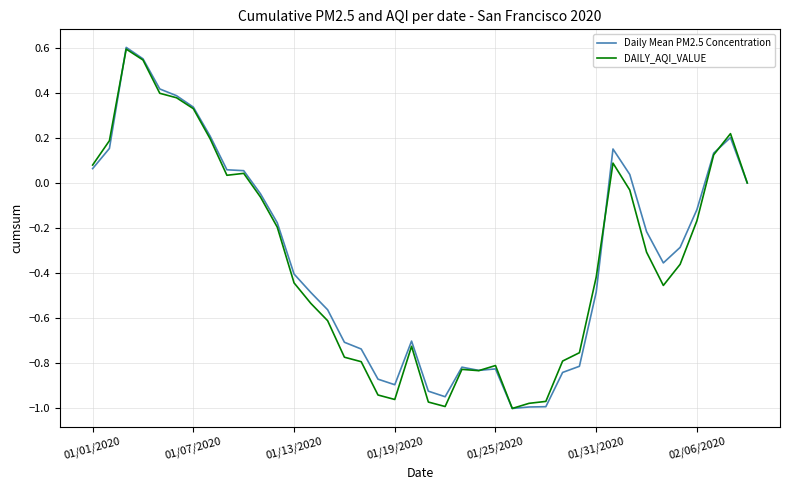

Does the chart display data point markers on the line(s)?

No